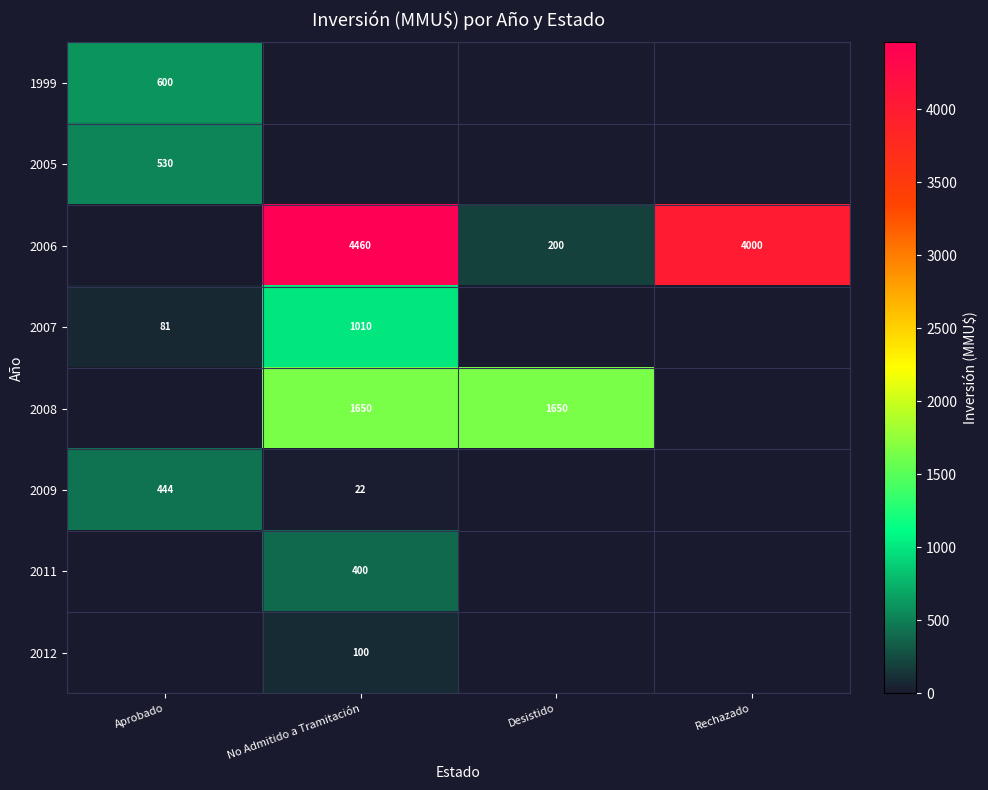

The 2008 series shows 1650 at No Admitido a Tramitación. True or false?

True